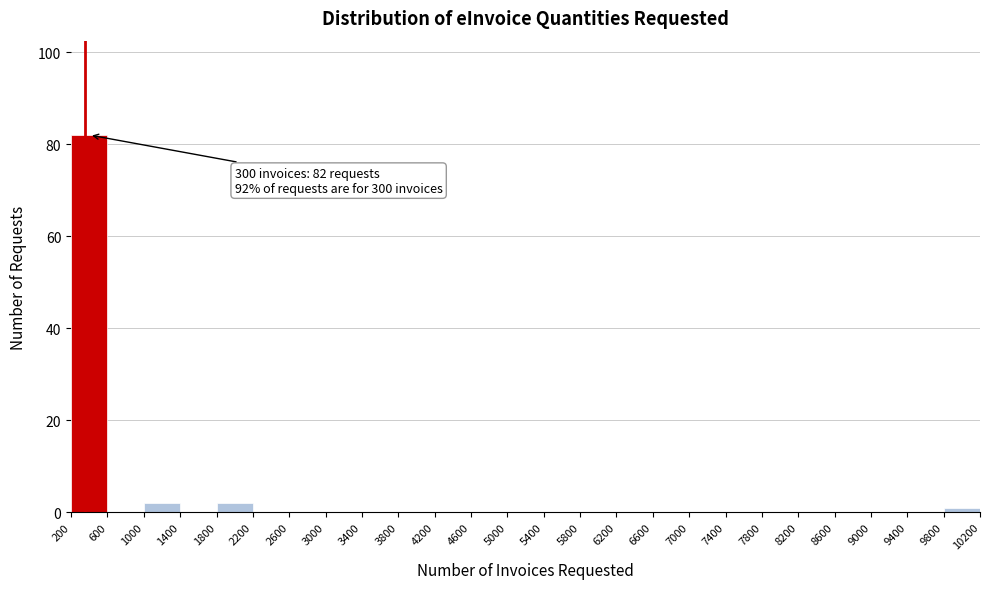

Over which range of the x-axis is the bar tallest?

200 to 600